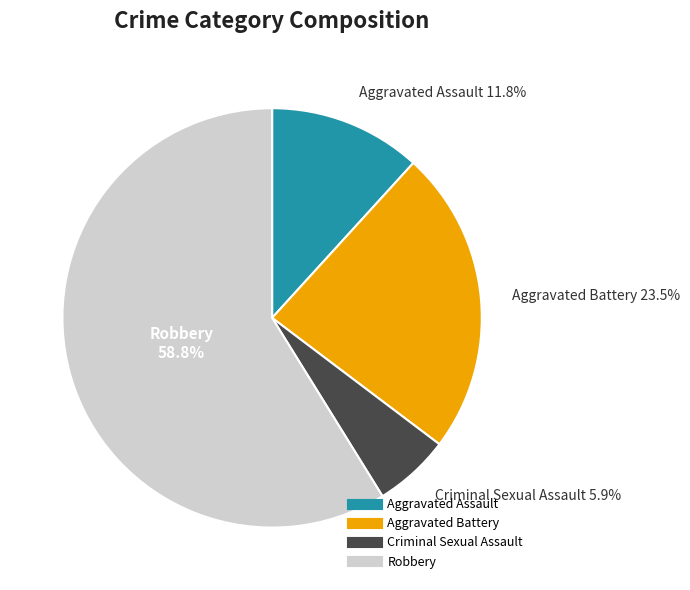

How many segments does this pie chart have?

4